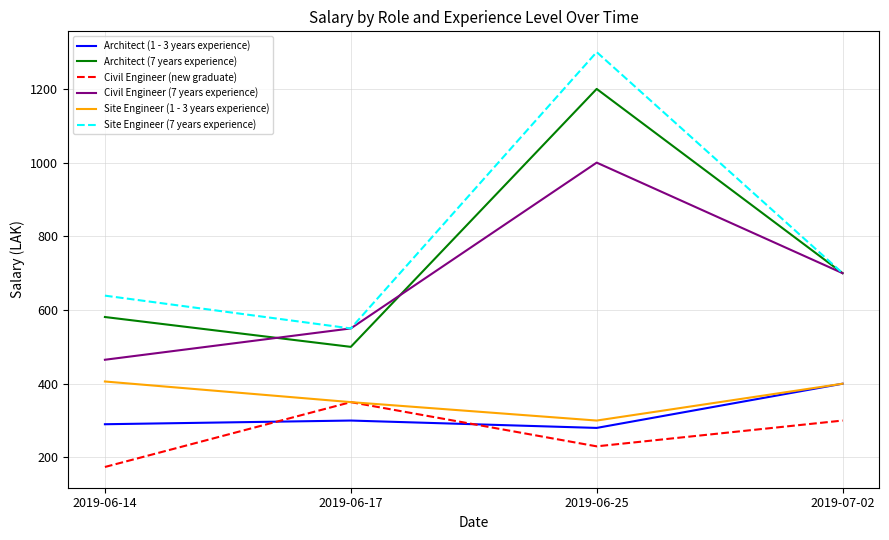

What is the minimum value for Civil Engineer (new graduate)?

174